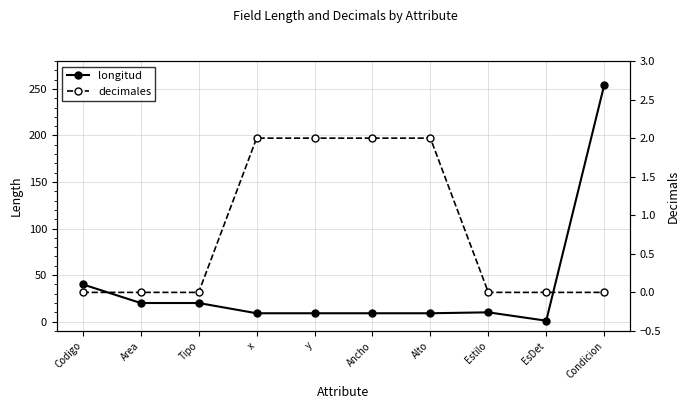

Rank the series by their average value, from highest to lowest.

longitud, decimales